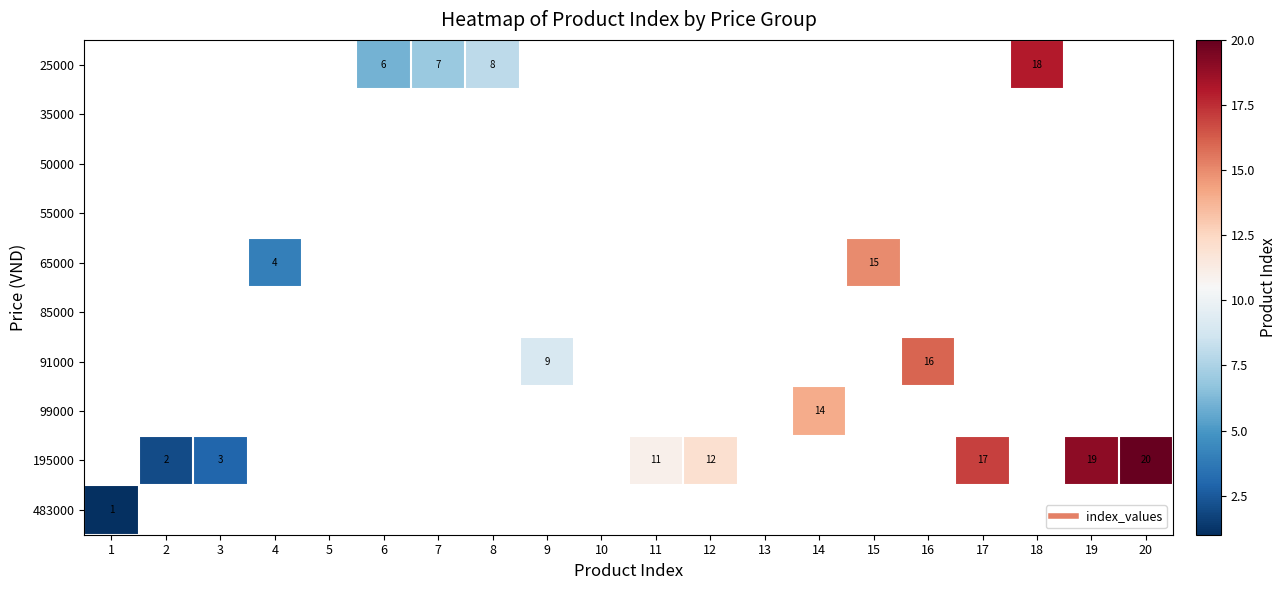

Count the number of categories in the chart.

20